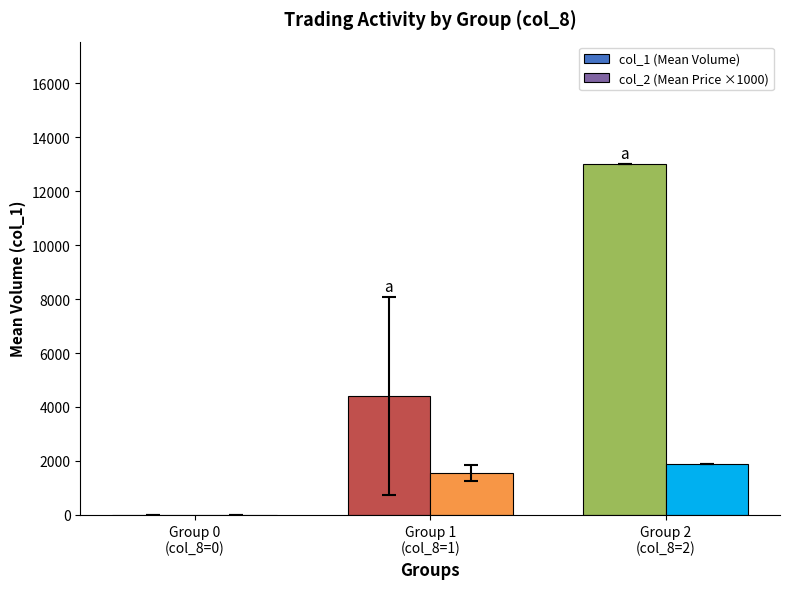

Are the bars horizontal?

No